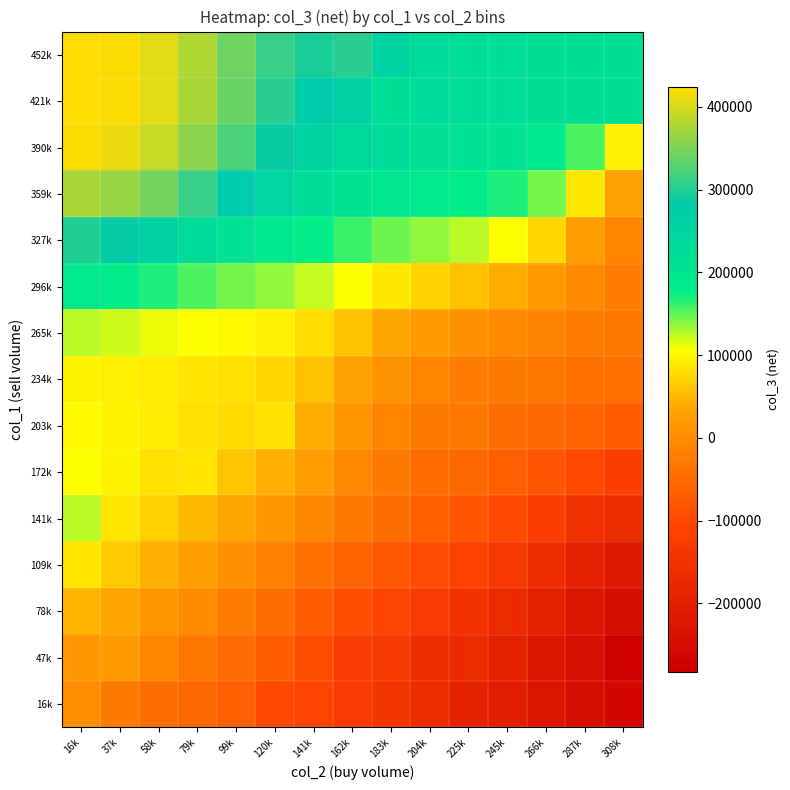

Reading left to right, what are all the values shown in this chart?

16k: 16k=-1015.4	37k=-27750.0	58k=-44200.0	79k=-56000.0	99k=-66983.6	120k=-101000.0	141k=-108089.5	162k=-129000.0	183k=-145804.1	204k=-164846.3	225k=-192500.0	245k=-205073.8	266k=-225679.0	287k=-248273.0	308k=-263262.0
47k: 16k=16611.9	37k=20666.7	58k=-12104.0	79k=-32500.0	99k=-50561.2	120k=-70000.0	141k=-94062.8	162k=-130000.0	183k=-133973.1	204k=-165000.0	225k=-172673.2	245k=-194174.2	266k=-223000.0	287k=-242876.9	308k=-283000.0
78k: 16k=46467.8	37k=34774.9	58k=12666.7	79k=-3982.7	99k=-23694.0	120k=-45451.1	141k=-69315.3	162k=-90815.6	183k=-111244.7	204k=-128497.1	225k=-148653.3	245k=-171331.5	266k=-198450.0	287k=-227260.3	308k=-246443.4
109k: 16k=87000.0	37k=63119.1	58k=43047.0	79k=24960.5	99k=6013.3	120k=-15477.0	141k=-38341.7	162k=-59590.4	183k=-79013.1	204k=-96890.2	225k=-115916.6	245k=-138329.4	266k=-166266.3	287k=-195795.3	308k=-215740.9
141k: 16k=124000.0	37k=85087.5	58k=68060.3	79k=52983.9	99k=36608.3	120k=15869.0	141k=-7070.3	162k=-29514.6	183k=-44000.0	204k=-67225.7	225k=-82865.1	245k=-100093.4	266k=-123882.1	287k=-151165.7	308k=-170477.2
172k: 16k=106036.3	37k=96026.2	58k=83663.3	79k=85000.0	99k=62197.9	120k=44169.7	141k=21543.3	162k=-4526.1	183k=-27196.7	204k=-46000.0	225k=-55234.9	245k=-66110.1	266k=-82733.0	287k=-102712.5	308k=-117556.3
203k: 16k=101556.6	37k=96597.7	58k=90439.8	79k=83412.4	99k=76718.0	120k=84000.0	141k=40732.8	162k=13150.9	183k=-11398.2	204k=-27974.3	225k=-31000.0	245k=-43521.7	266k=-51511.9	287k=-61071.7	308k=-68432.1
234k: 16k=97120.4	37k=94170.8	58k=90075.2	79k=86552.2	99k=84066.1	120k=74869.8	141k=57281.5	162k=31375.2	183k=7032.5	204k=-10545.0	225k=-21150.6	245k=-27009.1	266k=-32442.4	287k=-37438.5	308k=-40888.9
265k: 16k=125199.6	37k=119366.2	58k=111655.4	79k=105422.8	99k=100923.5	120k=93800.4	141k=79896.4	162k=59351.4	183k=37055.6	204k=18904.2	225k=6295.9	245k=-4112.6	266k=-14159.9	287k=-23575.5	308k=-28938.7
296k: 16k=191361.8	37k=182009.5	58k=168523.0	79k=155252.7	99k=145021.1	120k=134936.4	141k=122420.9	162k=105885.6	183k=88137.8	204k=72535.6	225k=59415.3	245k=42518.3	266k=20524.7	287k=-5598.7	308k=-22745.5
327k: 16k=297350.7	37k=283544.5	58k=261556.0	79k=236058.3	99k=212822.6	120k=192431.6	141k=175764.5	162k=160525.1	183k=146809.1	204k=134842.2	225k=123601.5	245k=104304.6	266k=73637.6	287k=25989.8	308k=-9787.3
359k: 16k=376659.3	37k=365658.6	58k=344456.5	79k=313466.8	99k=279650.1	120k=248728.3	141k=226003.7	162k=209721.8	183k=197860.0	204k=189029.5	225k=181479.4	245k=167970.8	266k=144294.8	287k=89303.0	308k=29971.2
390k: 16k=419172.8	37k=411232.5	58k=392631.1	79k=360434.5	99k=322105.1	120k=286186.3	141k=259970.6	162k=238965.7	183k=225530.7	204k=216342.0	225k=212854.6	245k=205992.2	266k=193819.3	287k=155382.5	308k=93496.0
421k: 16k=424000.0	37k=419592.6	58k=405476.2	79k=376304.5	99k=339527.7	120k=304997.4	141k=282979.1	162k=261520.2	183k=220000.0	204k=230116.2	225k=225435.6	245k=222709.5	266k=221040.6	287k=220546.6	308k=220000.0
452k: 16k=424000.0	37k=419592.6	58k=405871.8	79k=377723.8	99k=342975.7	120k=311302.8	141k=294962.8	162k=305000.0	183k=255613.0	204k=234242.2	225k=227174.0	245k=223472.7	266k=221331.6	287k=220699.6	308k=220000.0